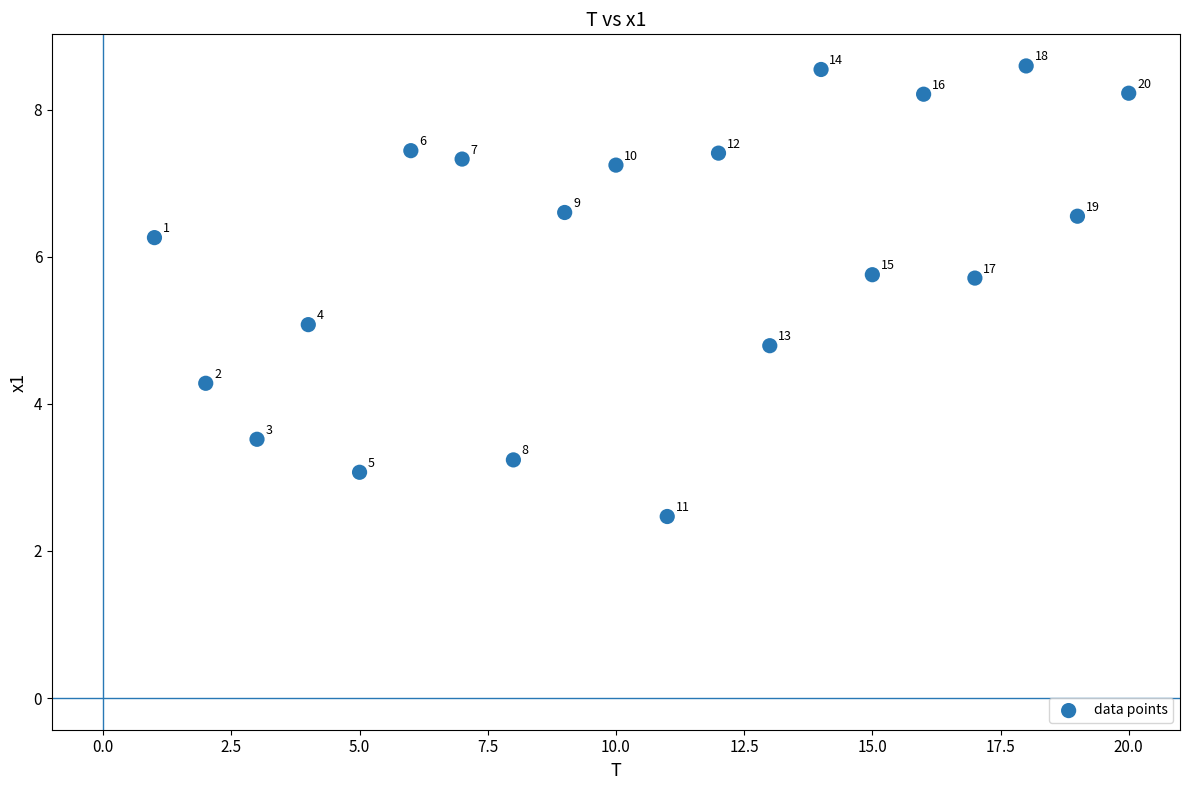

What Y value in the scatter plot is closest to 5?

5.1